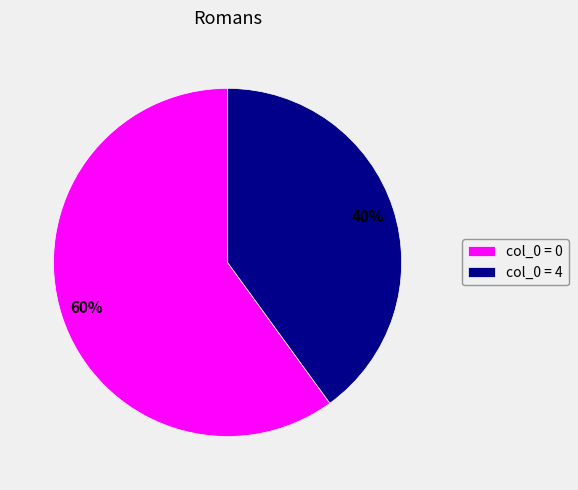

Is there any slice that represents more than half of the pie?

Yes